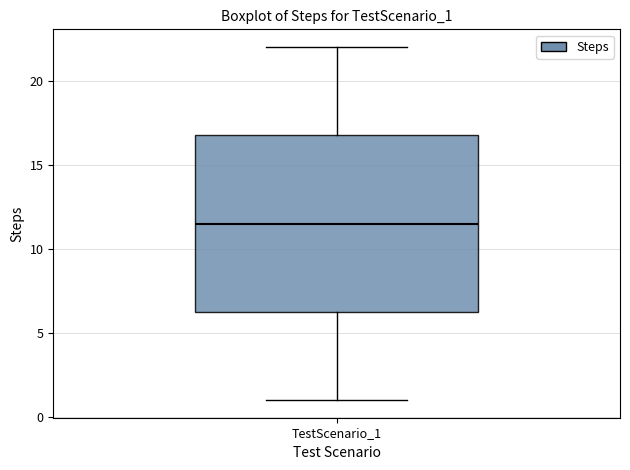

Read this box plot against the y-axis: the position of the median line, the range covered by the box, and the ends of both whiskers. The values are not printed on the chart, so give them approximately, as read against the axis.

median 11.5, box 6.5 to 17.0, whiskers 1.0 to 22.0